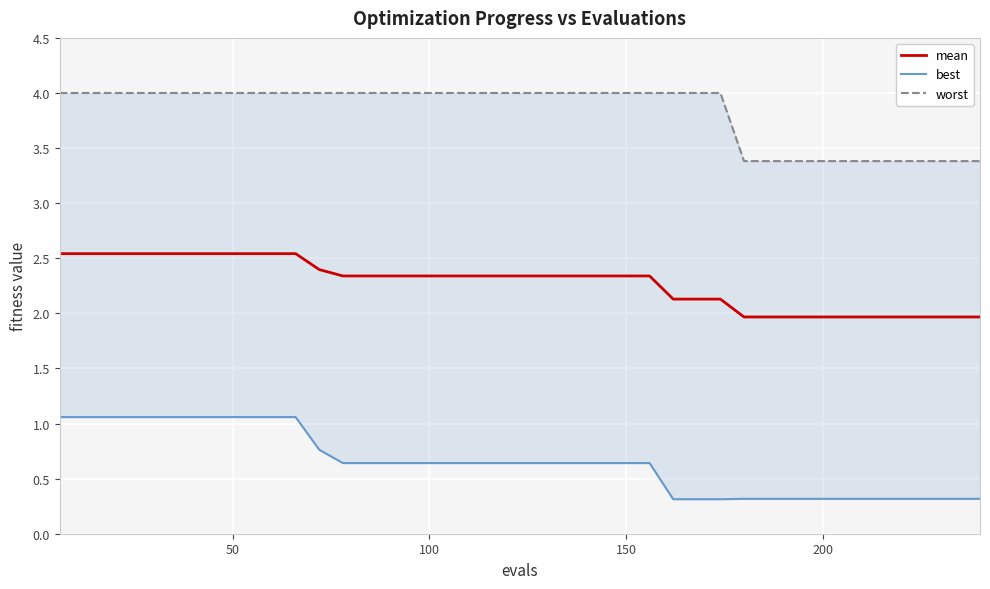

What is the sum of all worst values?

153.2